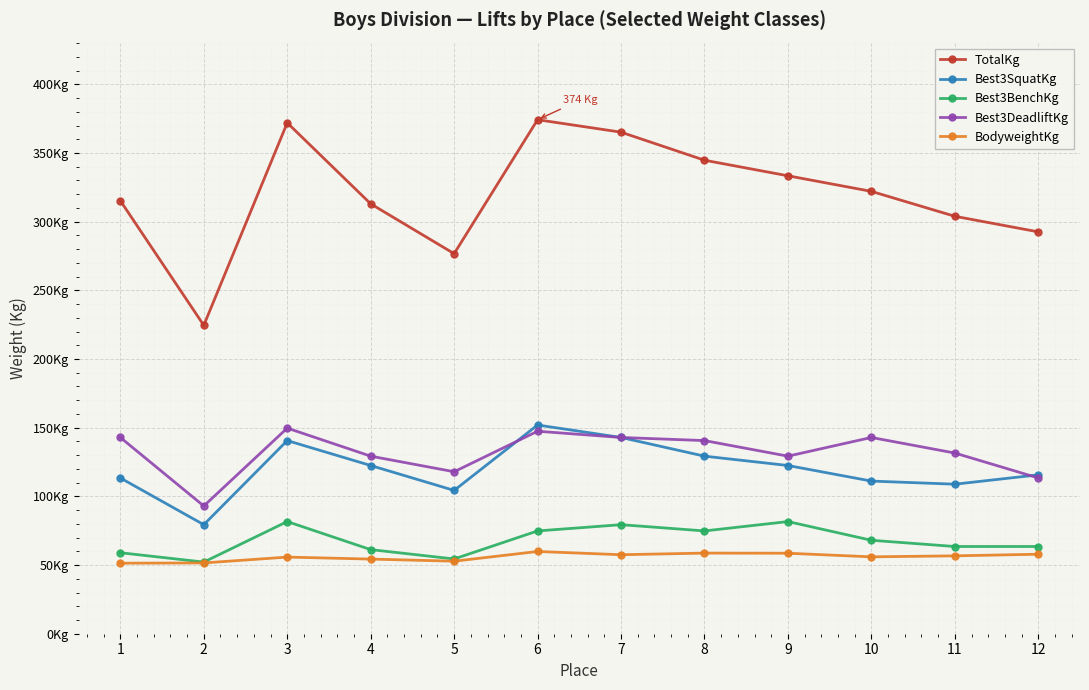

True or false: TotalKg and Best3BenchKg intersect in this chart.

False